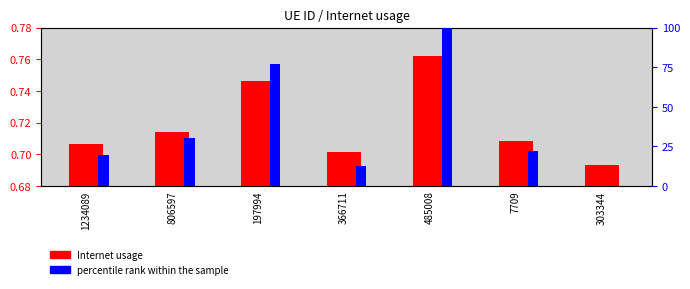

What is the sum of the Internet usage values at 7709 and 806597?

1.4